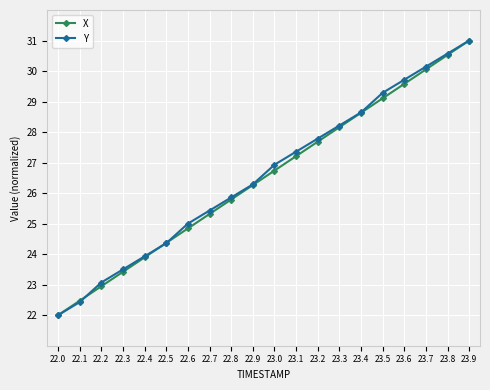

What are all the series names shown in the legend?

X, Y